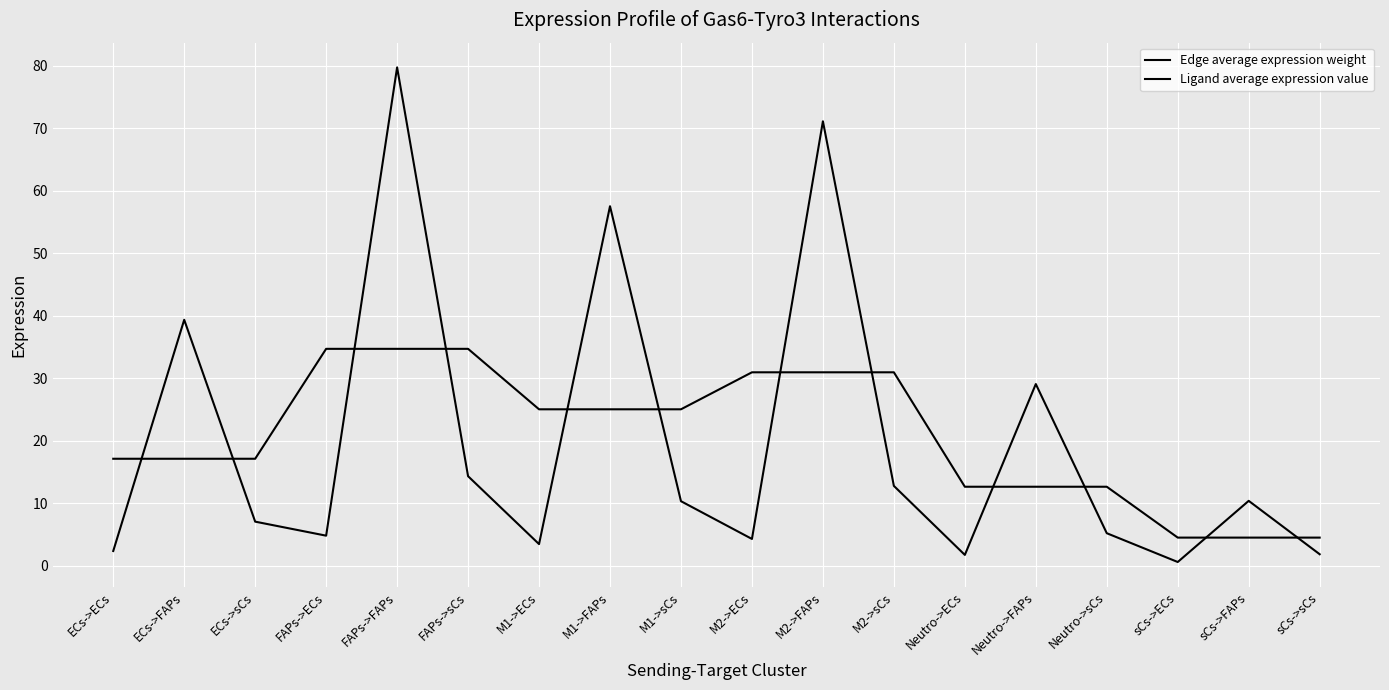

How many lines are shown in the chart?

2